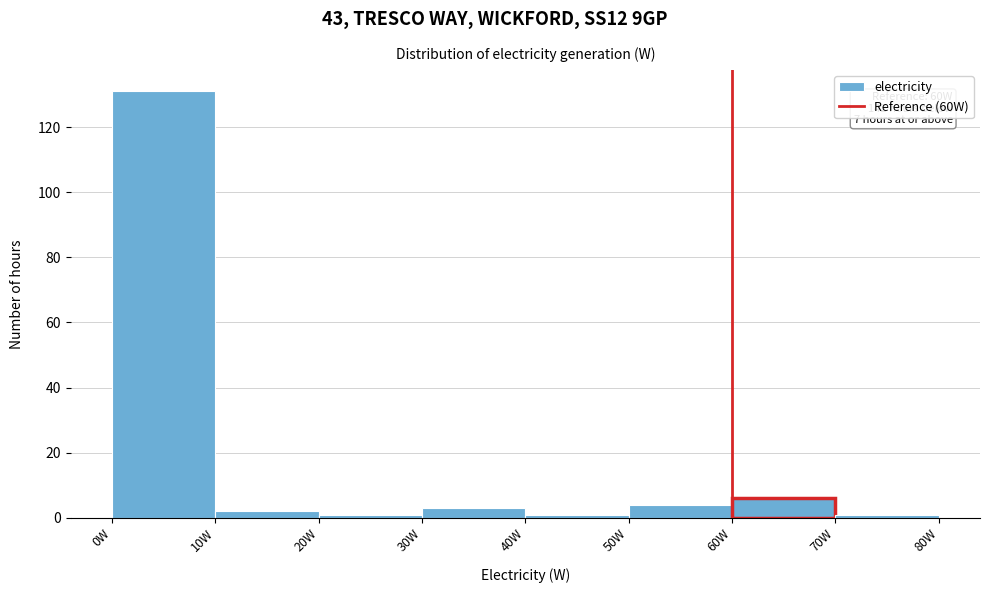

Over which range of the x-axis is the bar tallest?

0 to 10